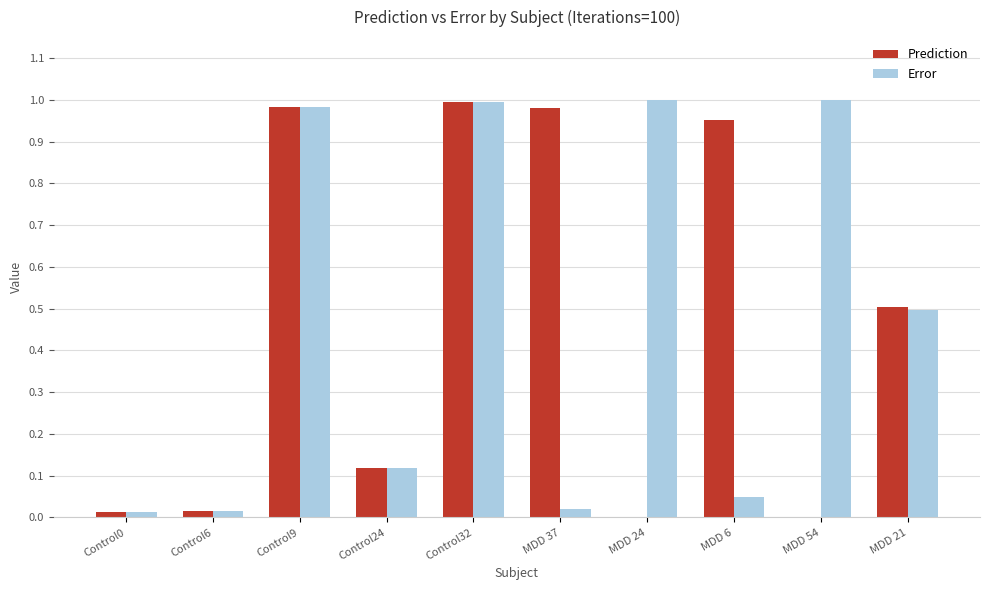

The Error series shows 0.6 at MDD 54. True or false?

False